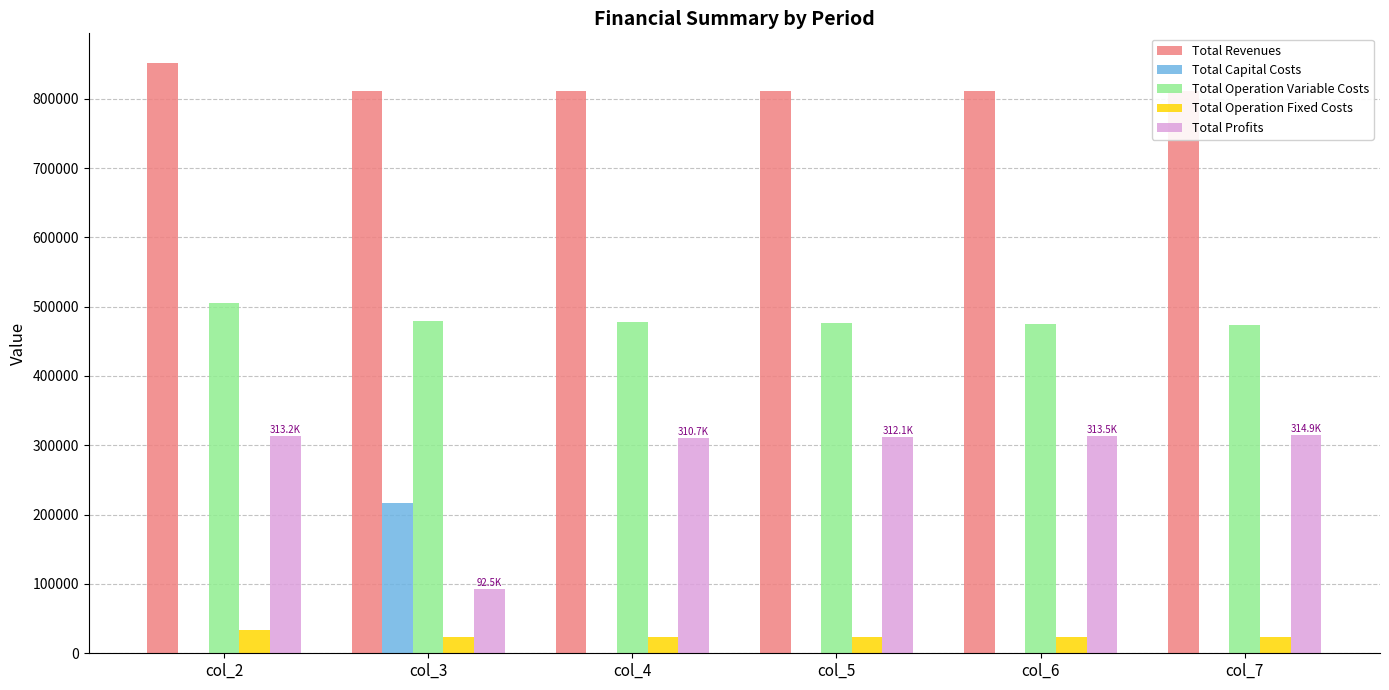

What are all the series names shown in the legend?

Total Revenues, Total Capital Costs, Total Operation Variable Costs, Total Operation Fixed Costs, Total Profits